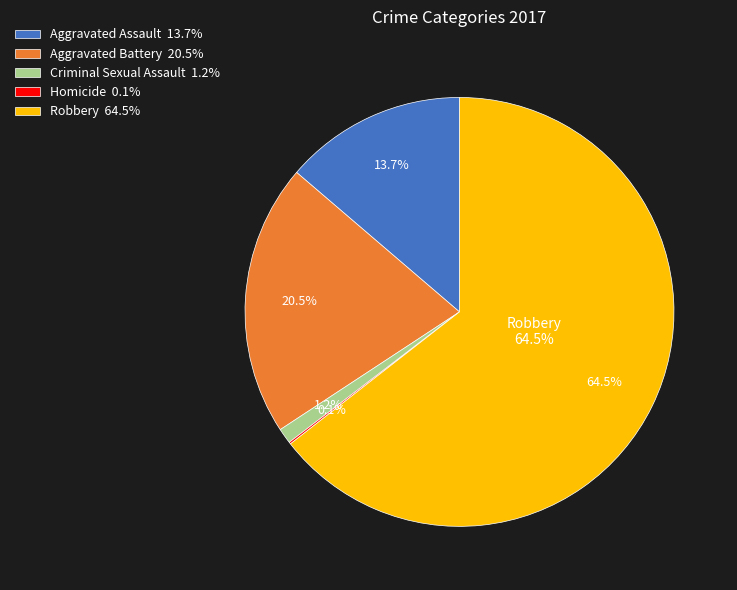

To the nearest percent, what portion does Aggravated Battery represent?

21%